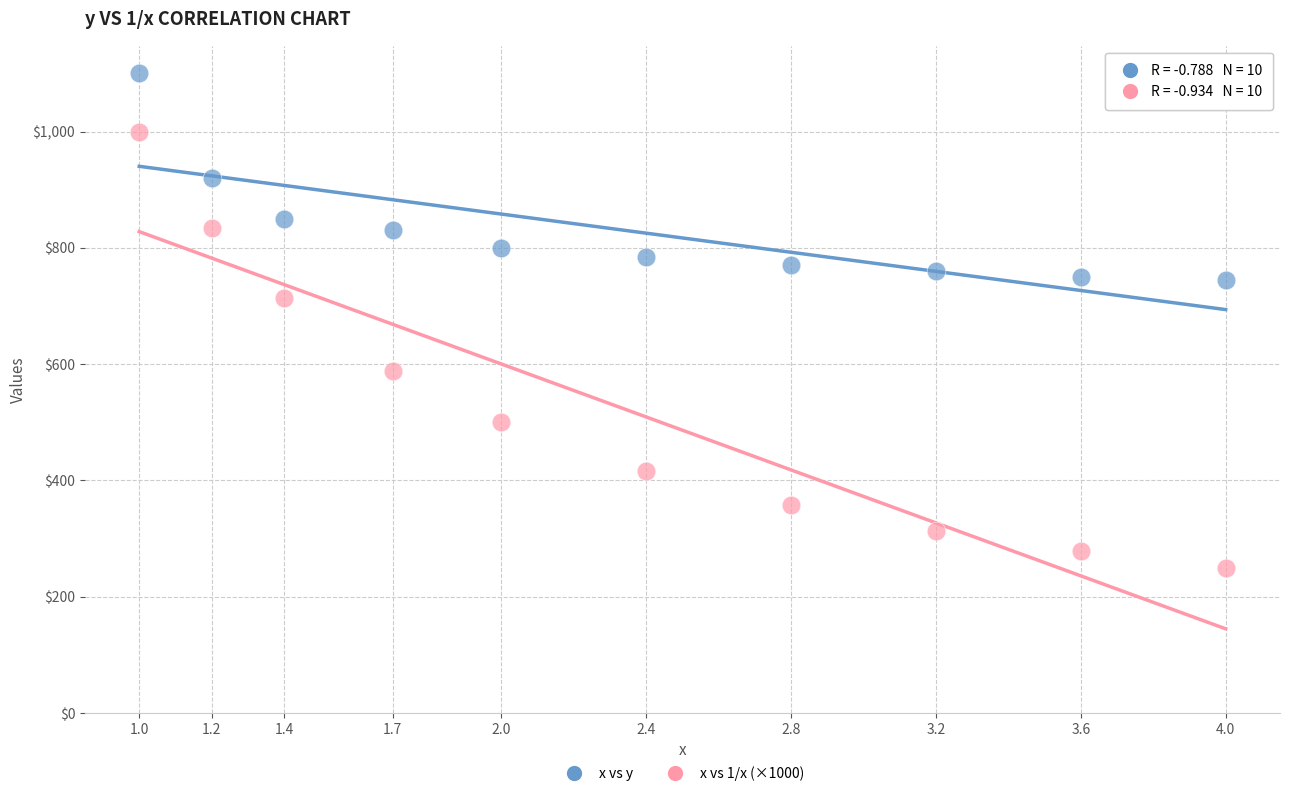

Which series reaches the minimum Y coordinate?

x vs 1/x (×1000)